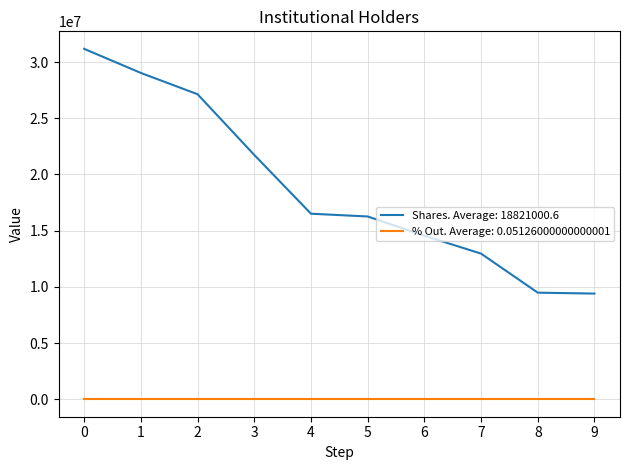

True or false: % Out. Average: 0.05126000000000001 and Shares. Average: 18821000.6 cross at least once.

False